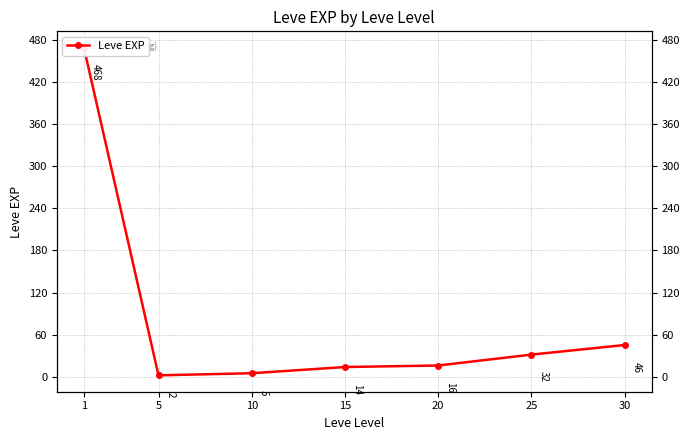

List the labels in order of value, smallest first.

5, 10, 15, 20, 25, 30, 1